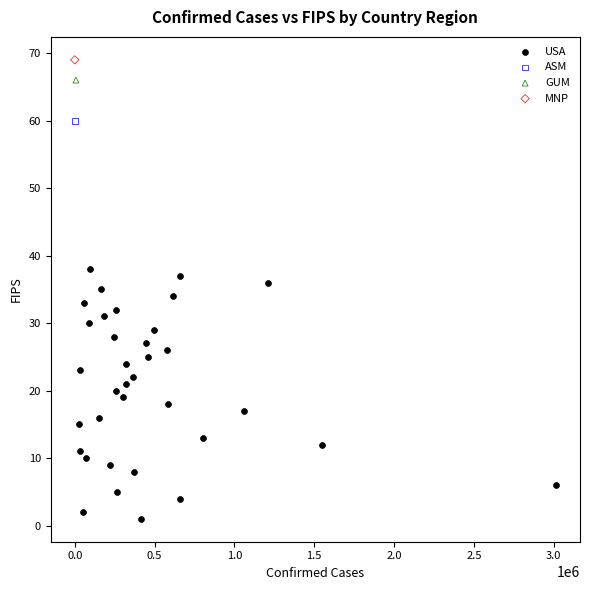

What are all the series names shown in the legend?

USA, ASM, GUM, MNP